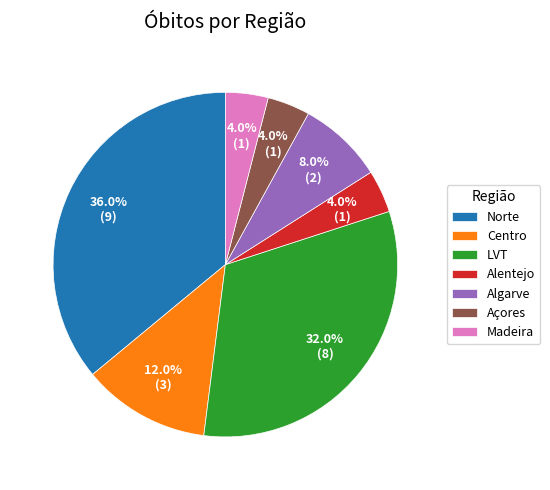

What portion of the pie excludes LVT?

68.0%